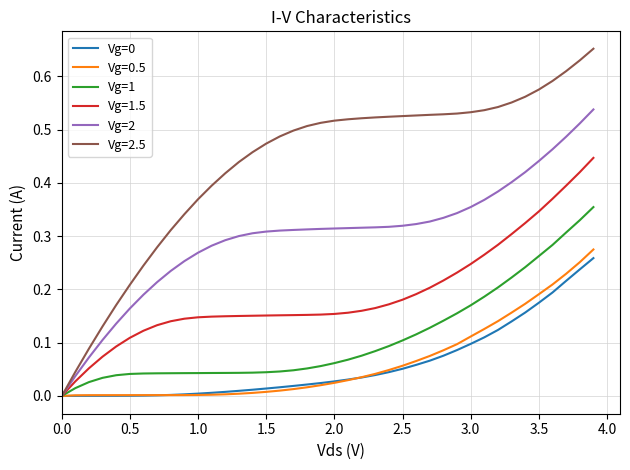

Which series has the largest total across all categories?

Vg=2.5